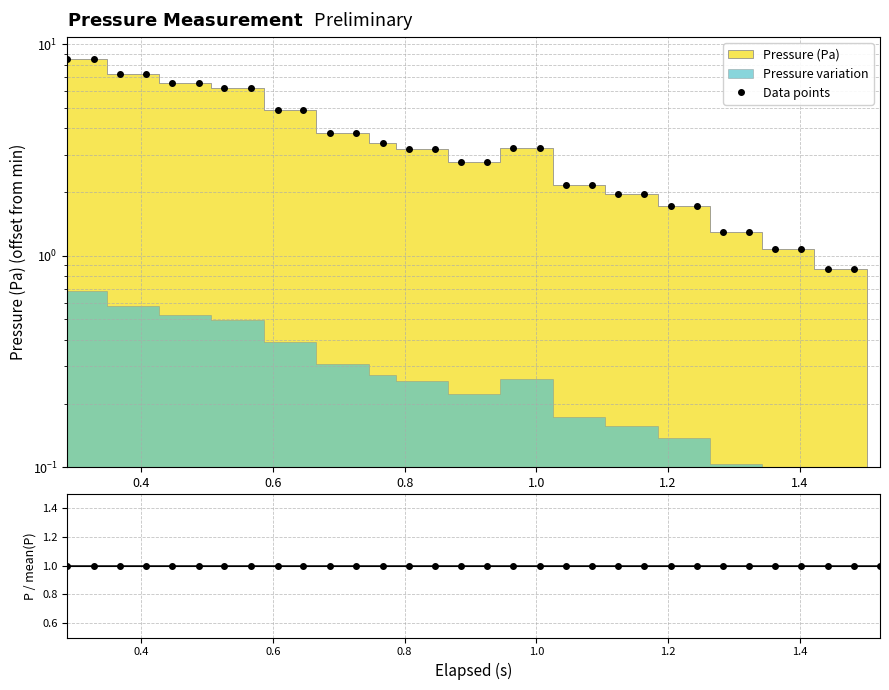

Which series has the widest spread of values?

Data points